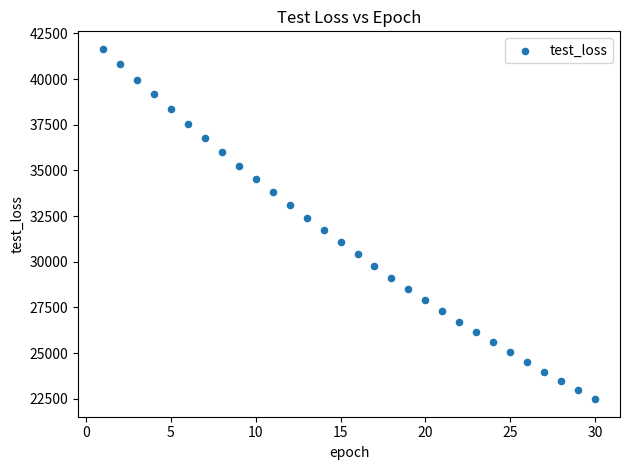

What is the range of Y values (max minus min)?

19178.5